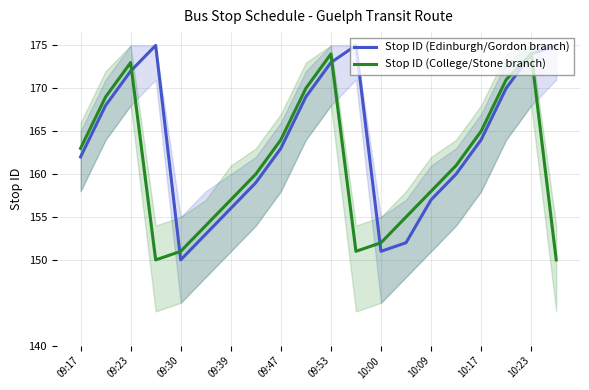

What is the label of the 1st point from the left?

09:17